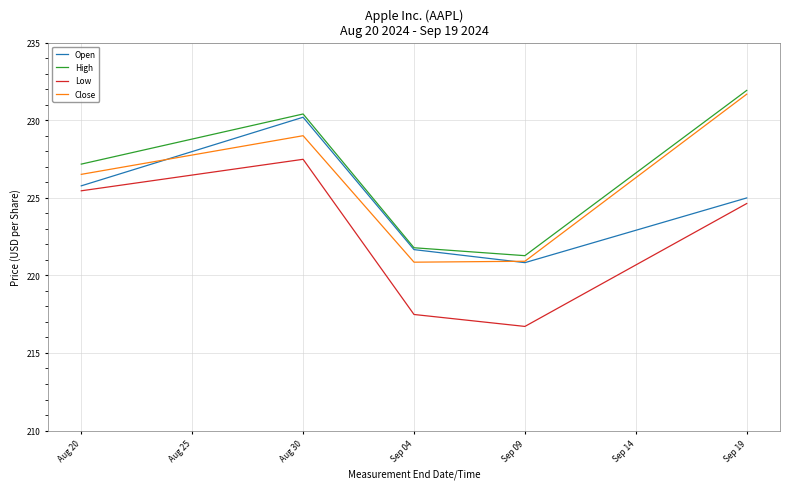

Reading left to right, transcribe all the data shown in this chart.

Open: Aug 20=225.8	Aug 30=230.2	Sep 04=221.7	Sep 09=220.8	Sep 19=225.0
High: Aug 20=227.2	Aug 30=230.4	Sep 04=221.8	Sep 09=221.3	Sep 19=231.9
Low: Aug 20=225.4	Aug 30=227.5	Sep 04=217.5	Sep 09=216.7	Sep 19=224.6
Close: Aug 20=226.5	Aug 30=229.0	Sep 04=220.9	Sep 09=220.9	Sep 19=231.7